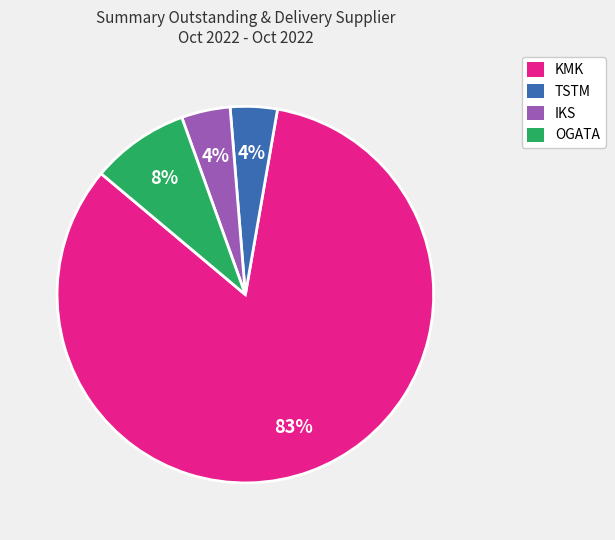

To the nearest percent, what is the combined percentage of KMK and IKS?

88%